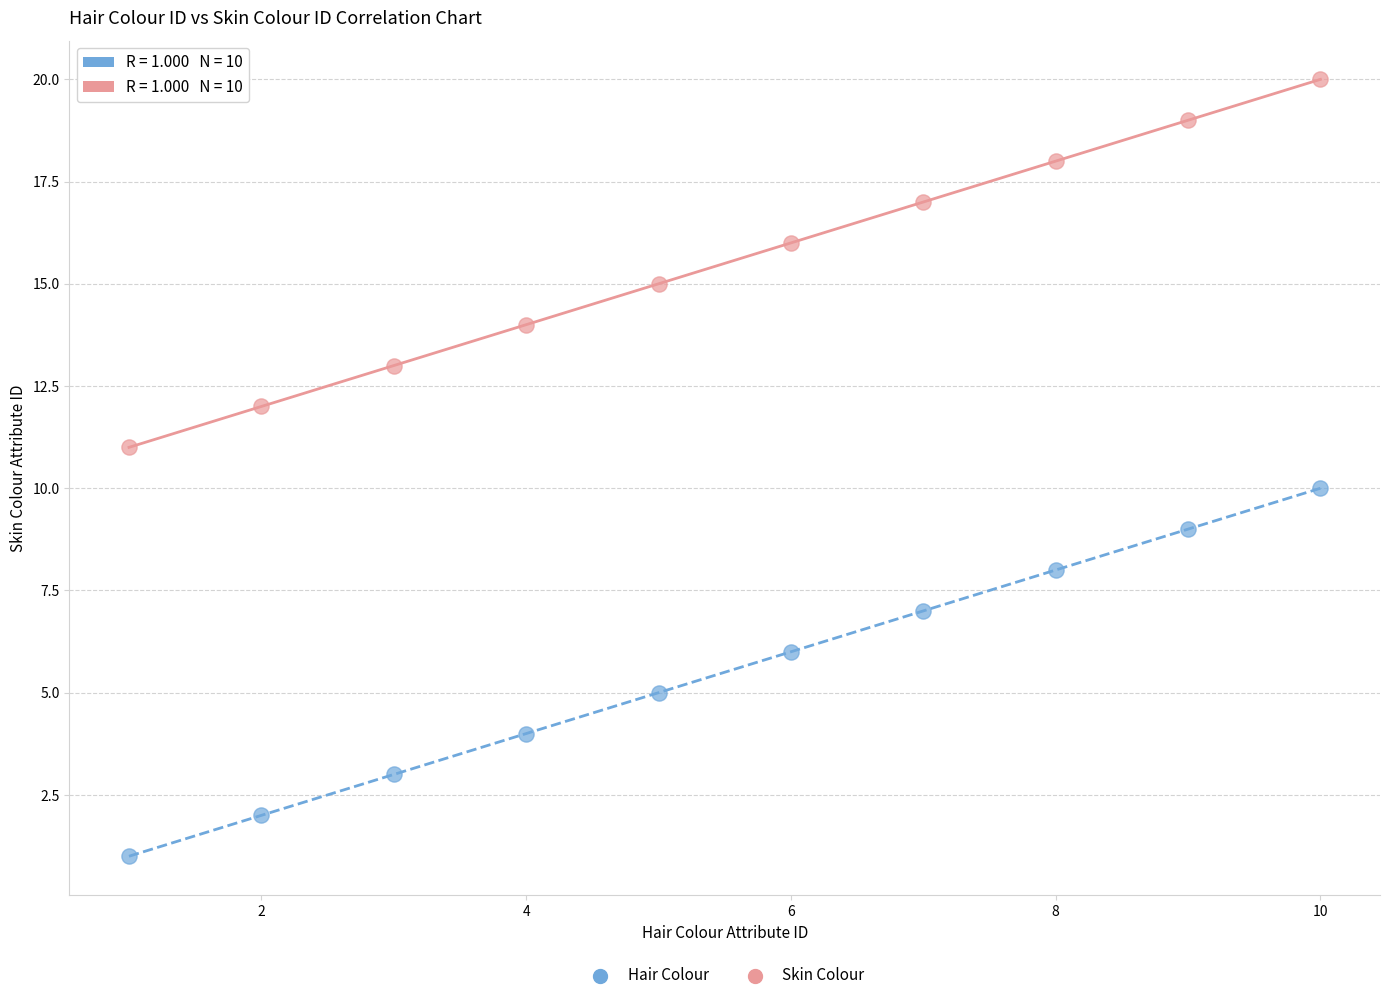

Which series contains the highest Y value?

Skin Colour